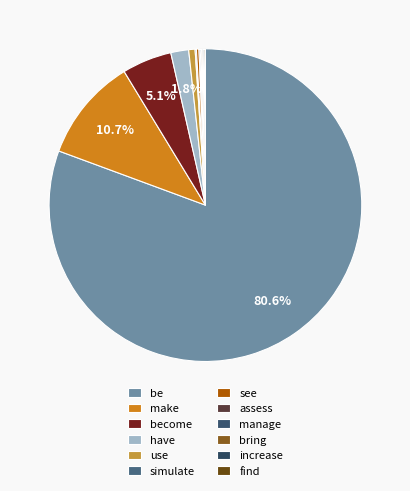

Which slice is the largest?

be